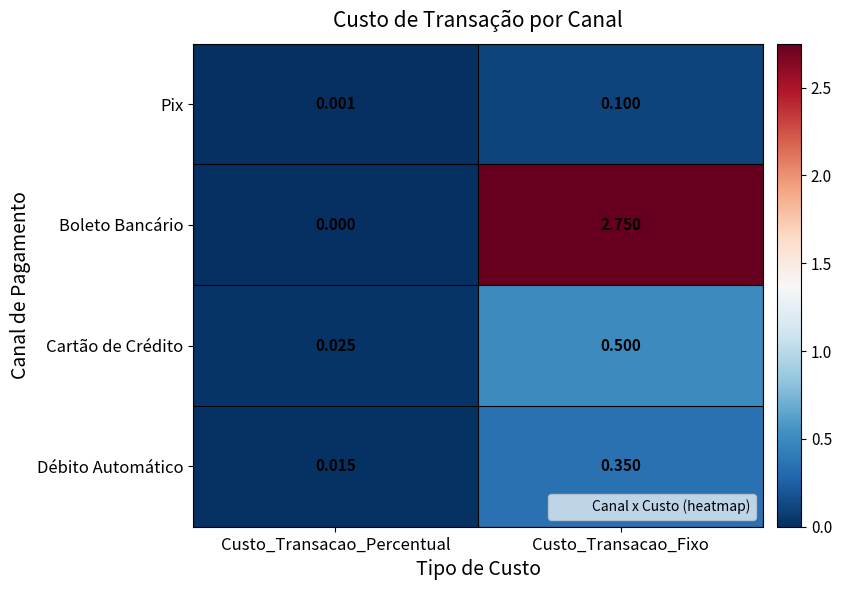

Which category has the lowest value in the Cartão de Crédito series?

Custo_Transacao_Percentual